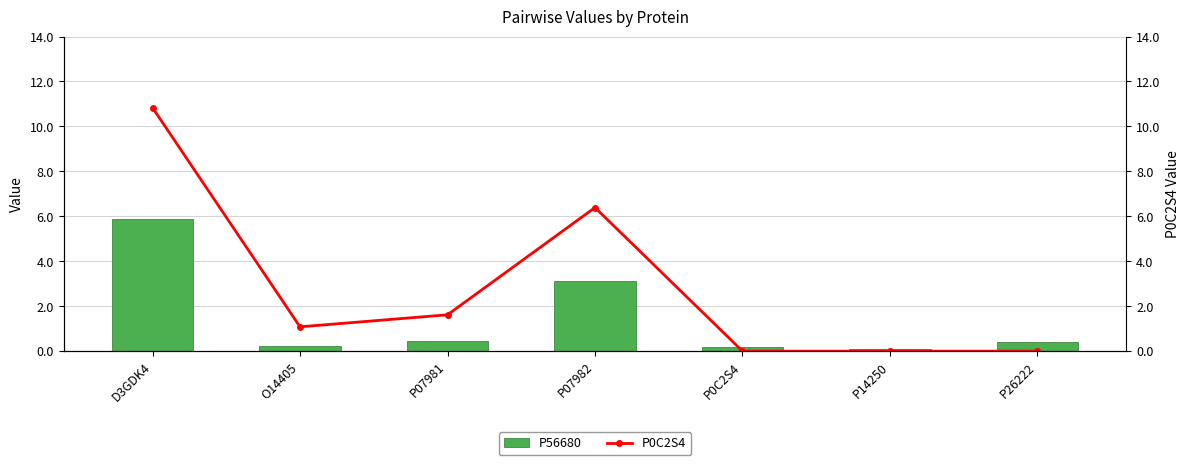

How many categories are shown in the chart?

7